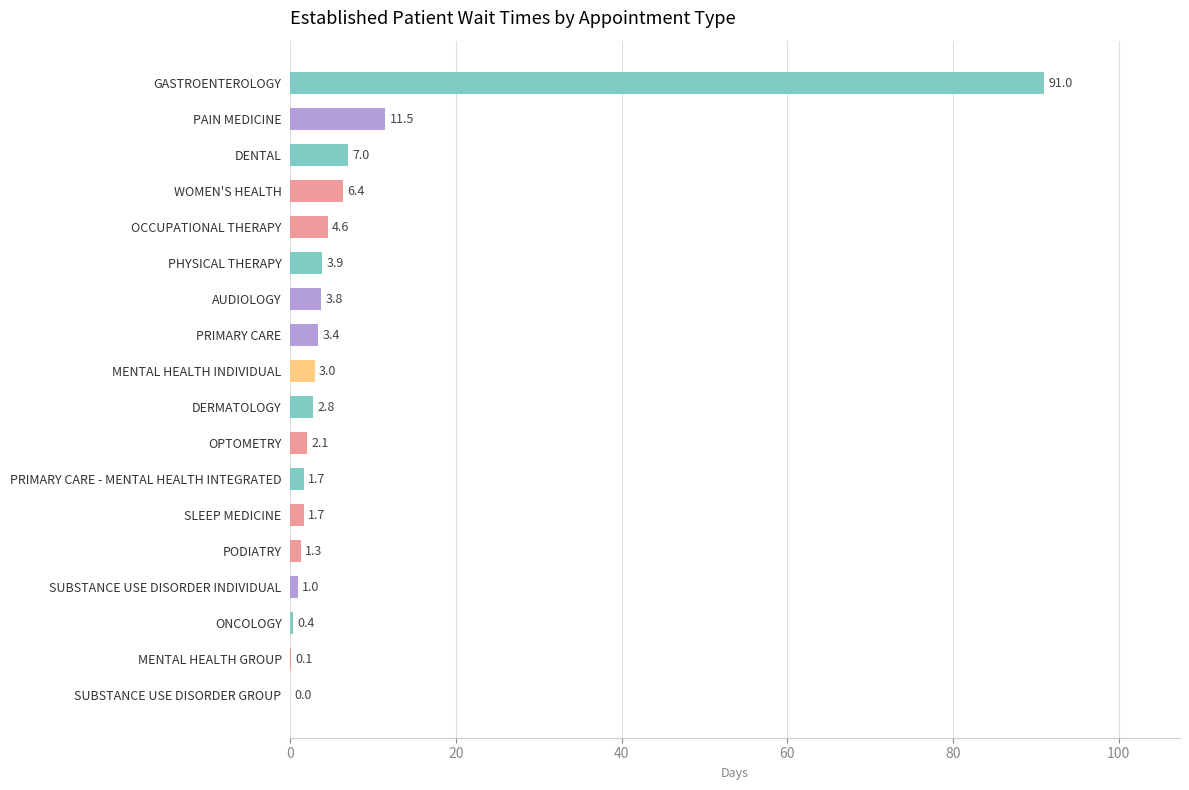

What is the maximum value shown in the chart?

91.0